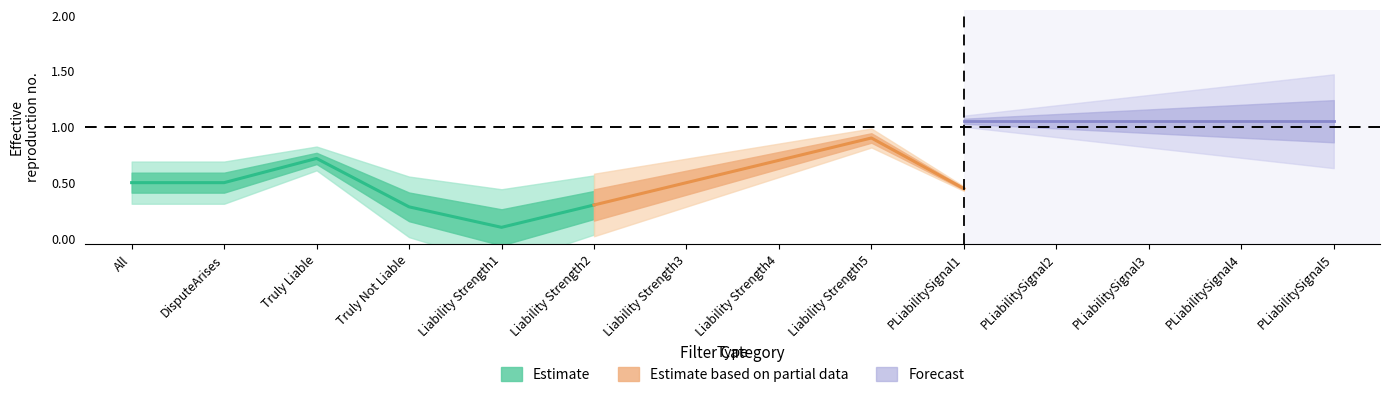

At which label does LitigQuality reach its minimum?

Liability Strength1